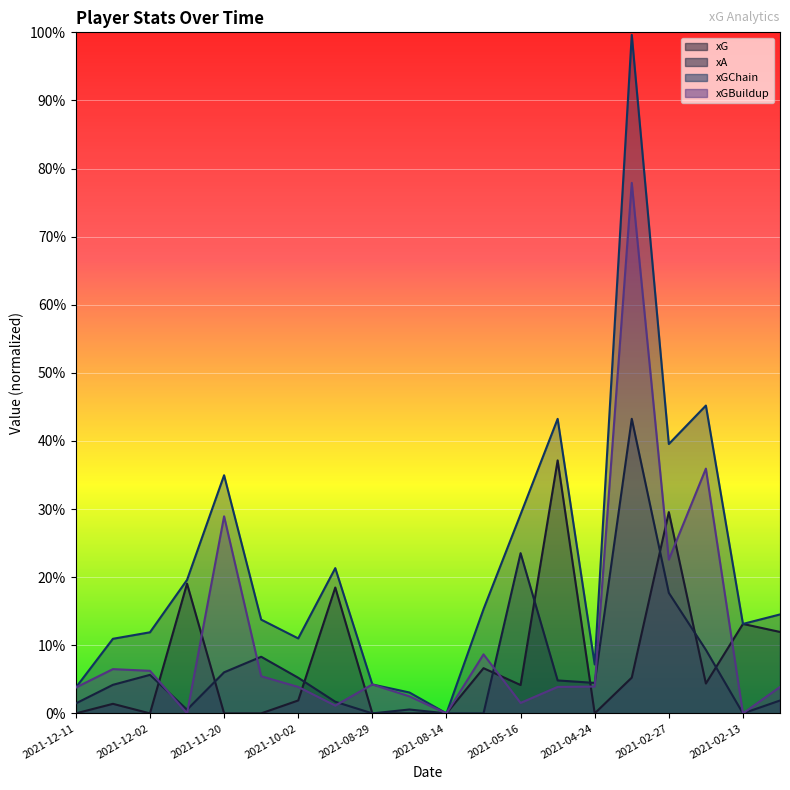

List the labels in order of xGChain value, largest first.

2021-04-21, 2021-02-20, 2021-05-08, 2021-02-27, 2021-11-20, 2021-05-16, 2021-09-11, 2021-11-28, 2021-05-22, 2021-01-30, 2021-10-16, 2021-02-13, 2021-12-02, 2021-10-02, 2021-12-05, 2021-04-24, 2021-08-29, 2021-12-11, 2021-08-22, 2021-08-14